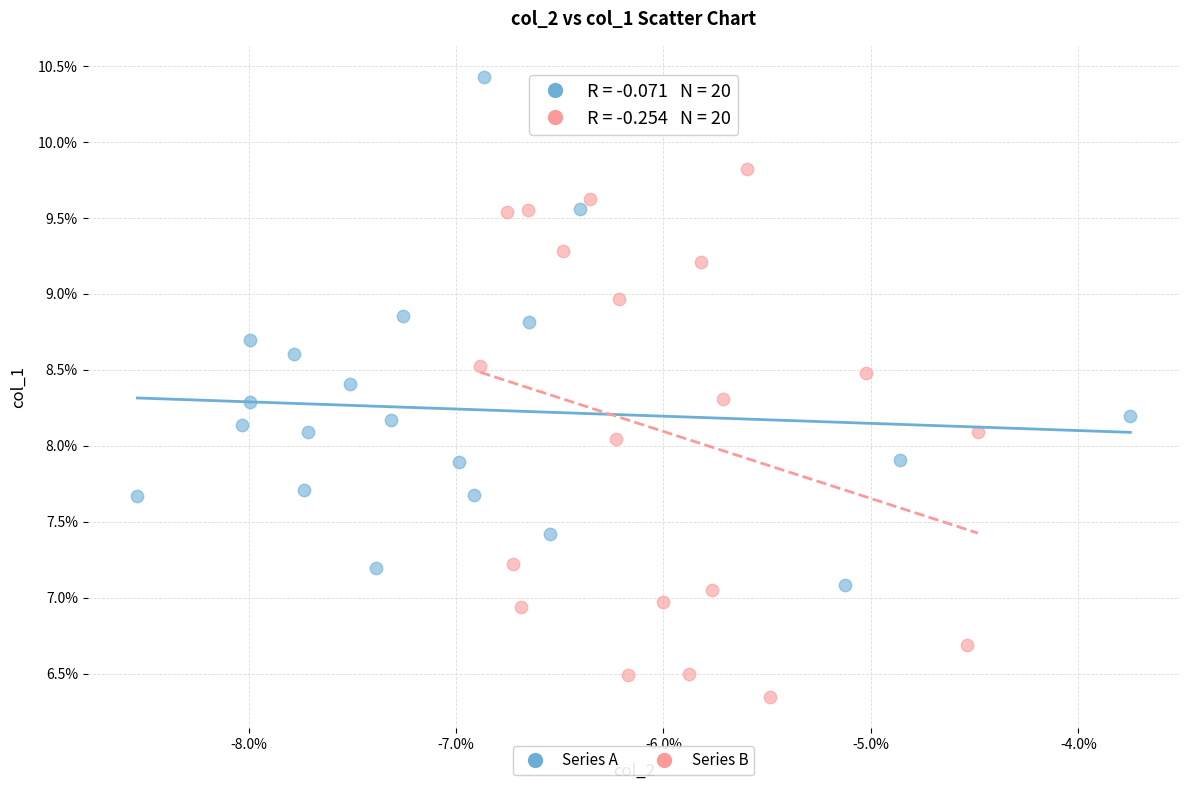

Which series contains the highest Y value?

Series A